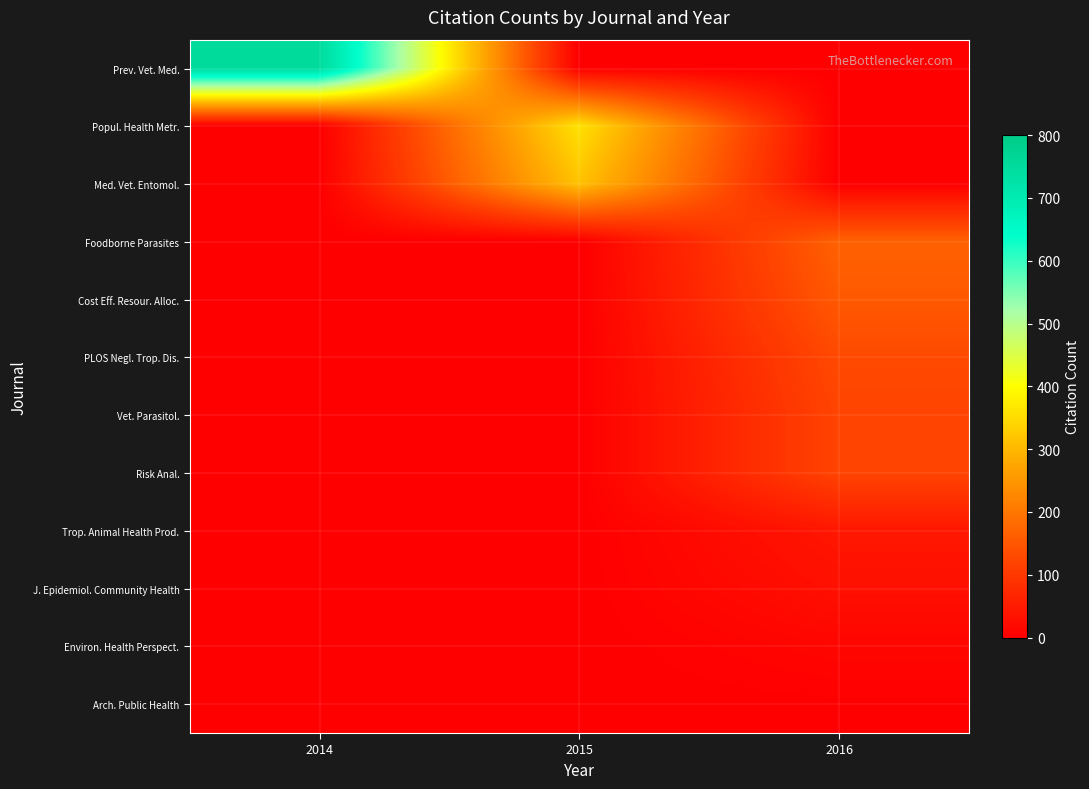

Which has a higher value, 2015 or 2014?

2014